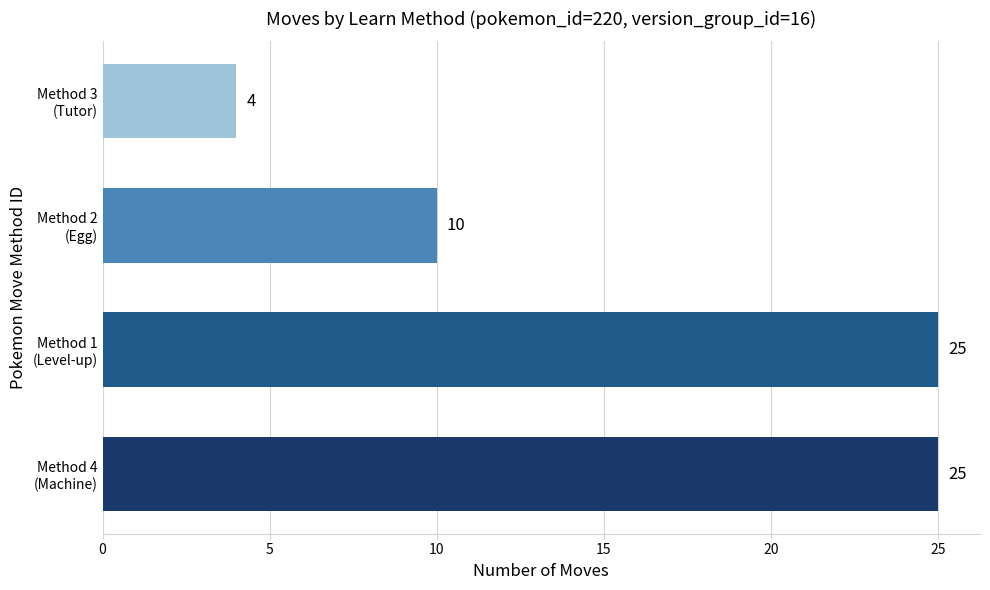

What is the greatest value displayed?

25